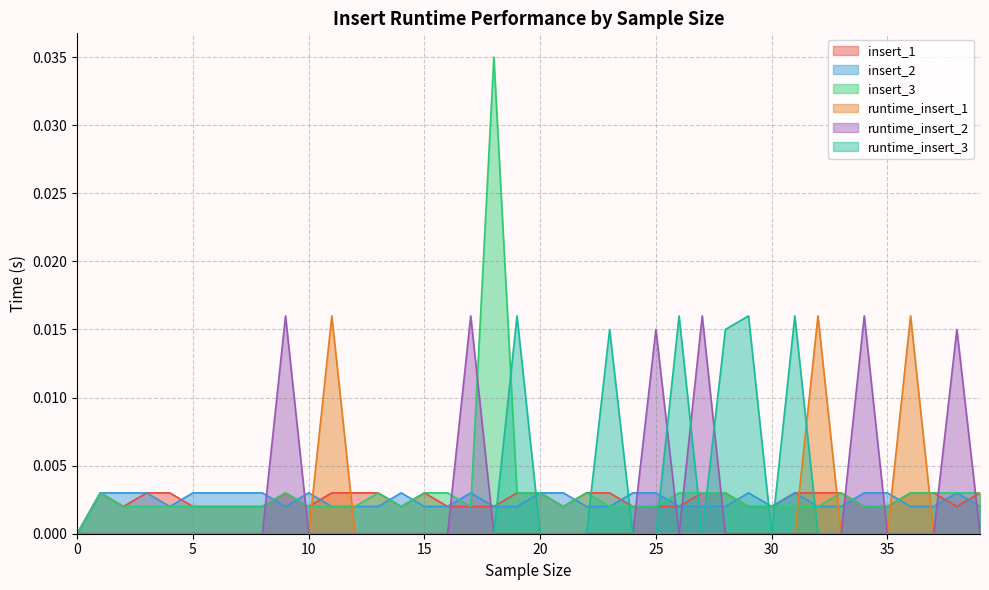

Count the number of data series in this chart.

6